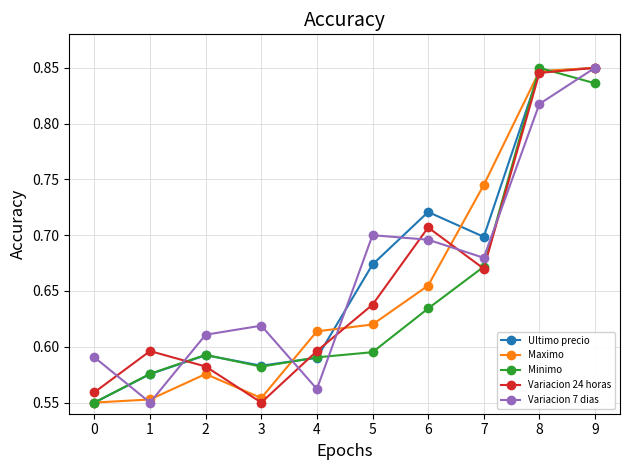

The value of Ultimo precio at 6 is 0.7. True or false?

True